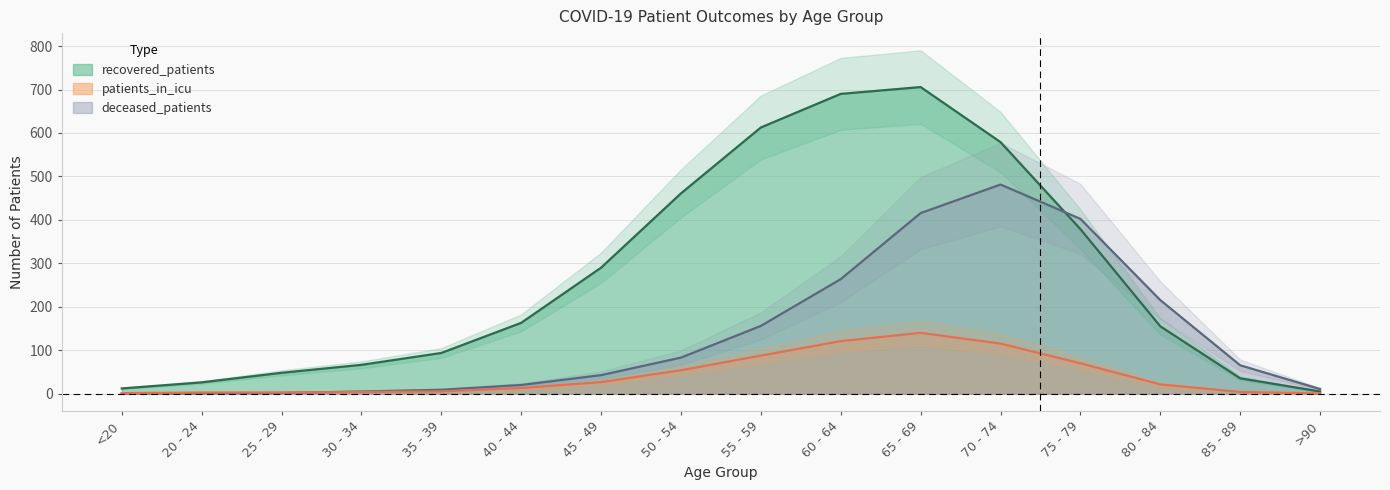

What is the value of the patients_in_icu point at the 10th from the left?

121.0